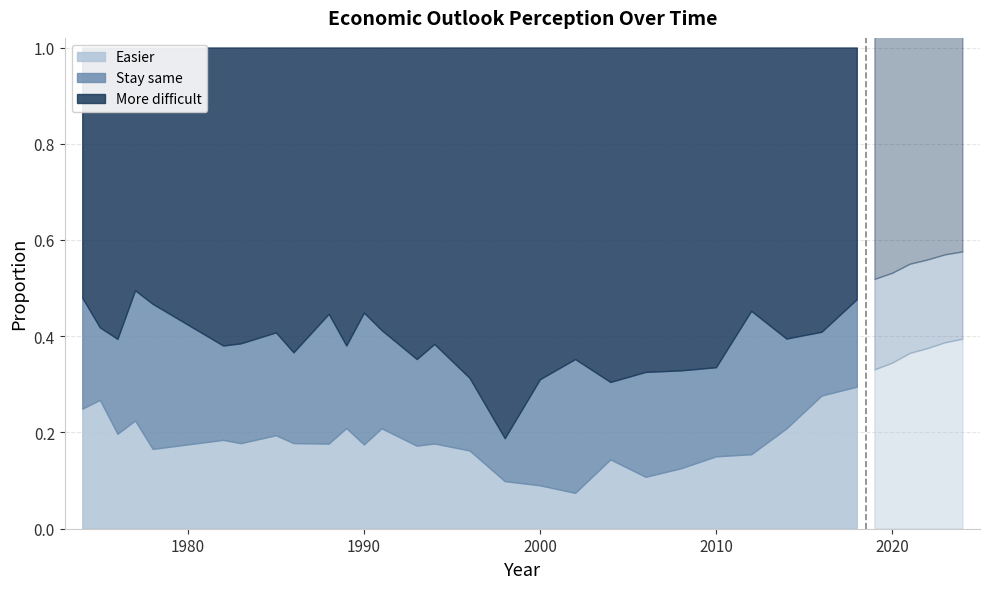

True or false: Stay same and More difficult cross at least once.

False